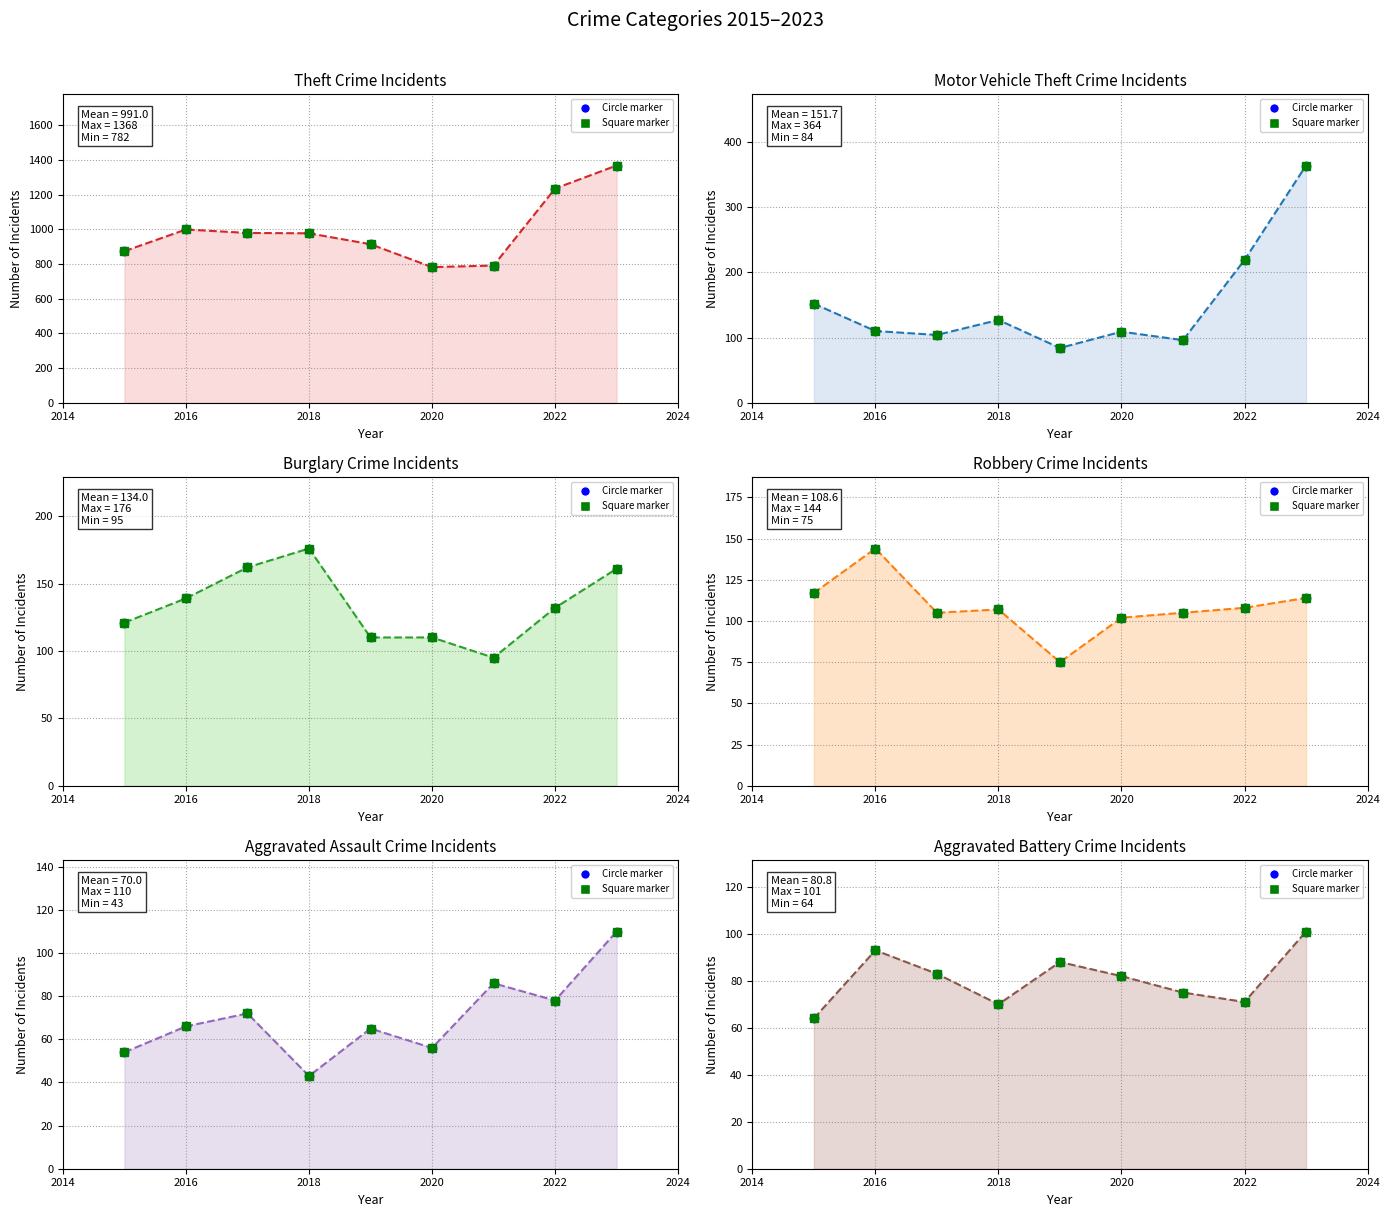

True or false: Aggravated Assault has more than 0 interior local peaks.

True